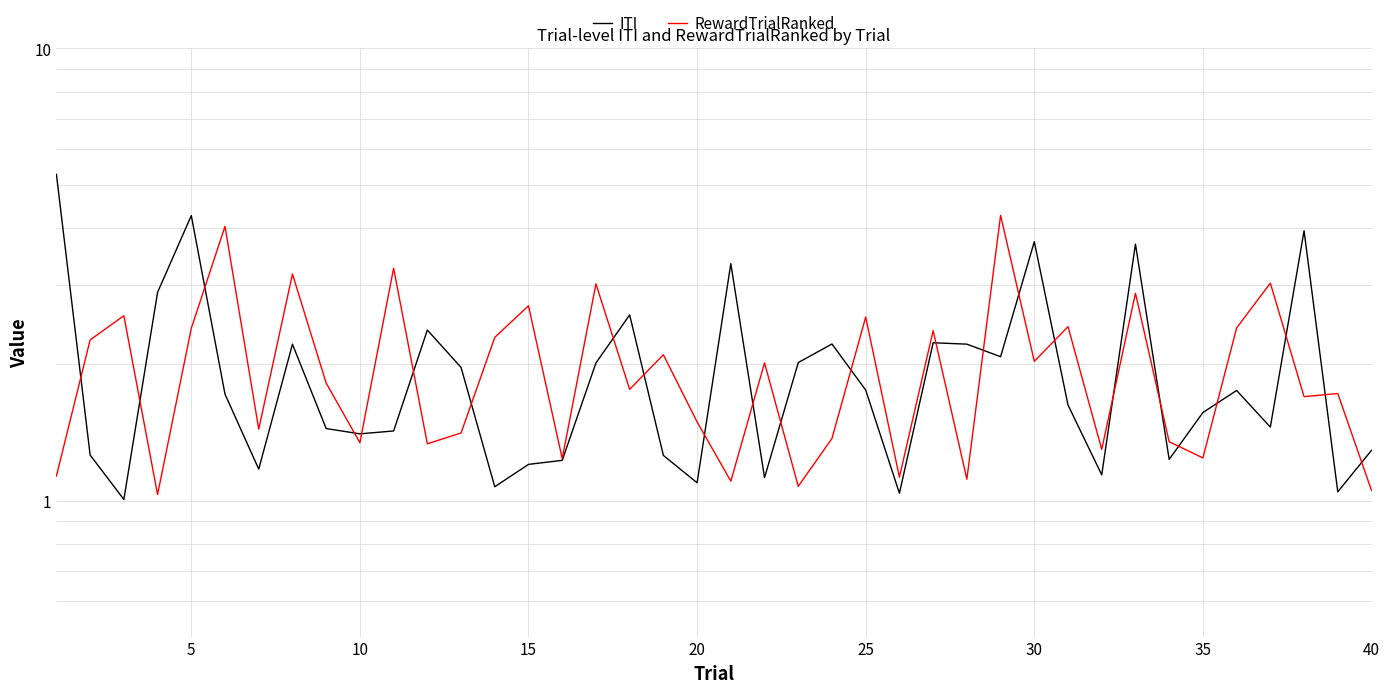

What is the sum of all RewardTrialRanked values?

80.0